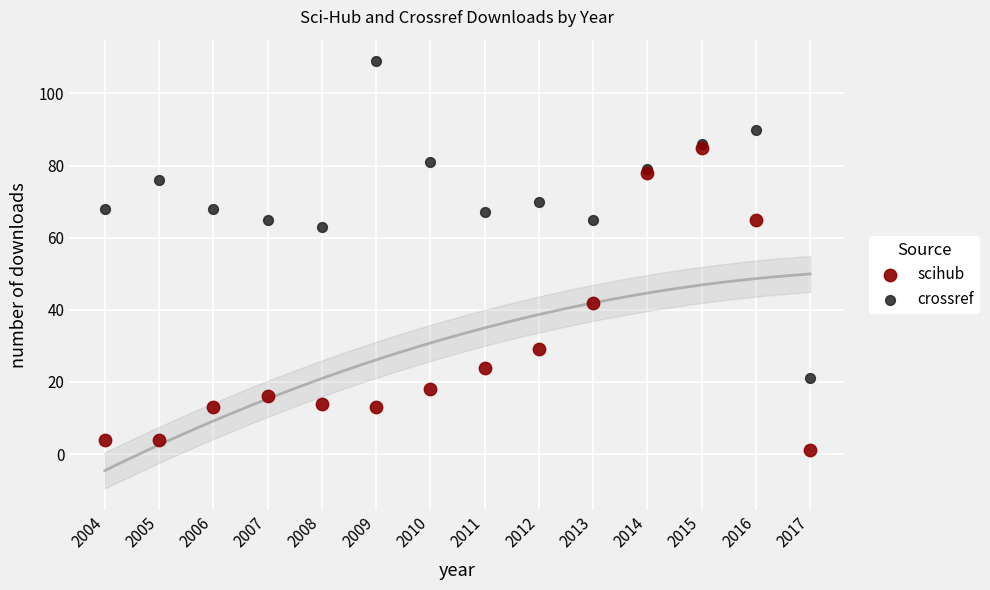

Across all series, what Y value is closest to 55?

63